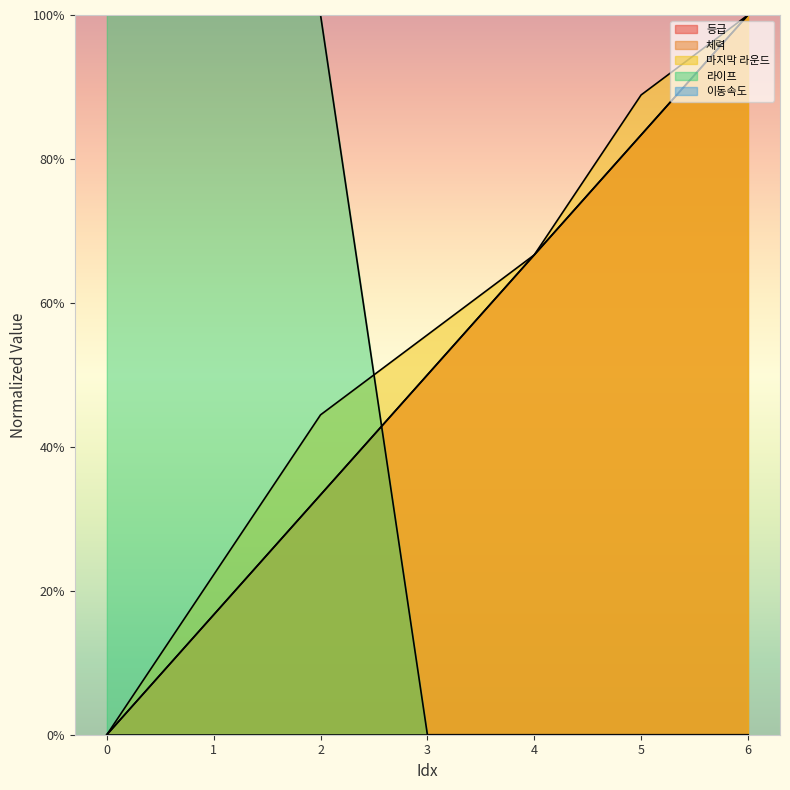

What is the spread (max minus min) of values at 2?

66.7